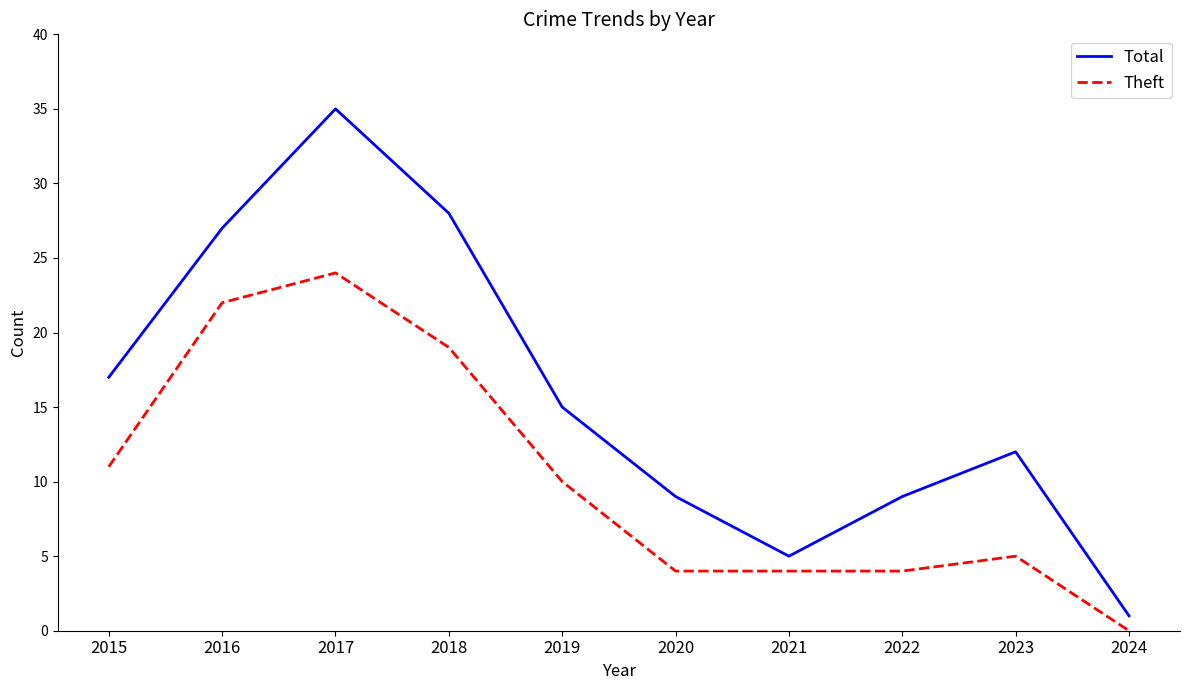

Which series has the largest total across all categories?

Total